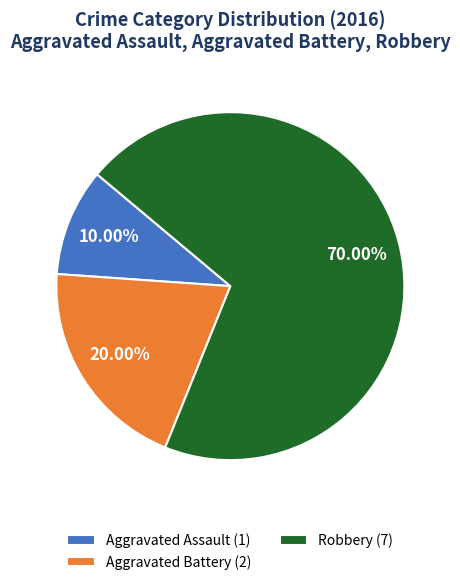

How many slices are in this pie chart?

3